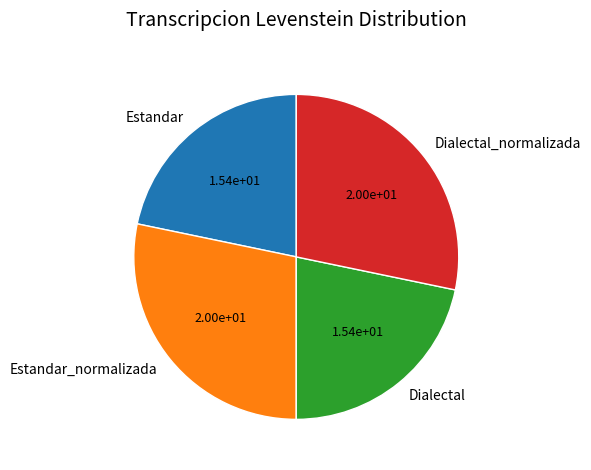

The Estandar_normalizada slice represents 28% of the pie. True or false?

True